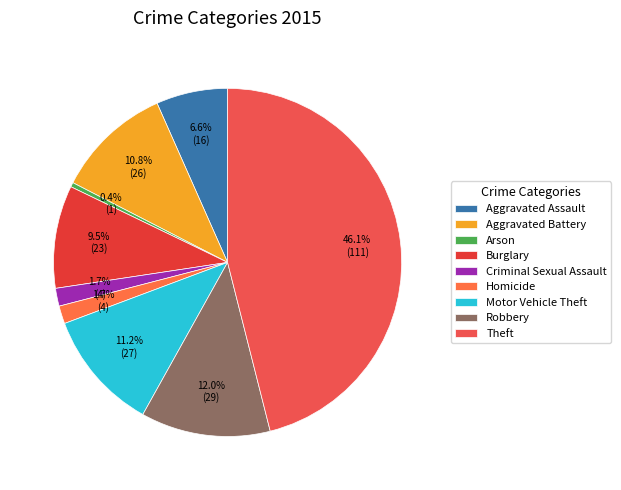

Is there any slice that represents more than half of the pie?

No